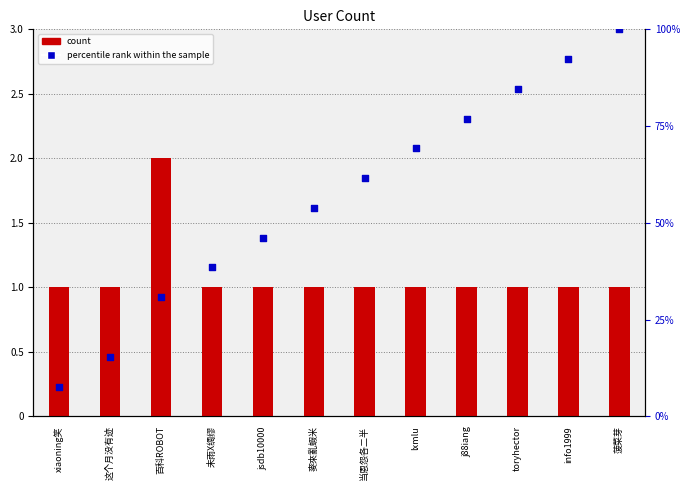

At which category is the sum across all series the highest?

菠菜芽